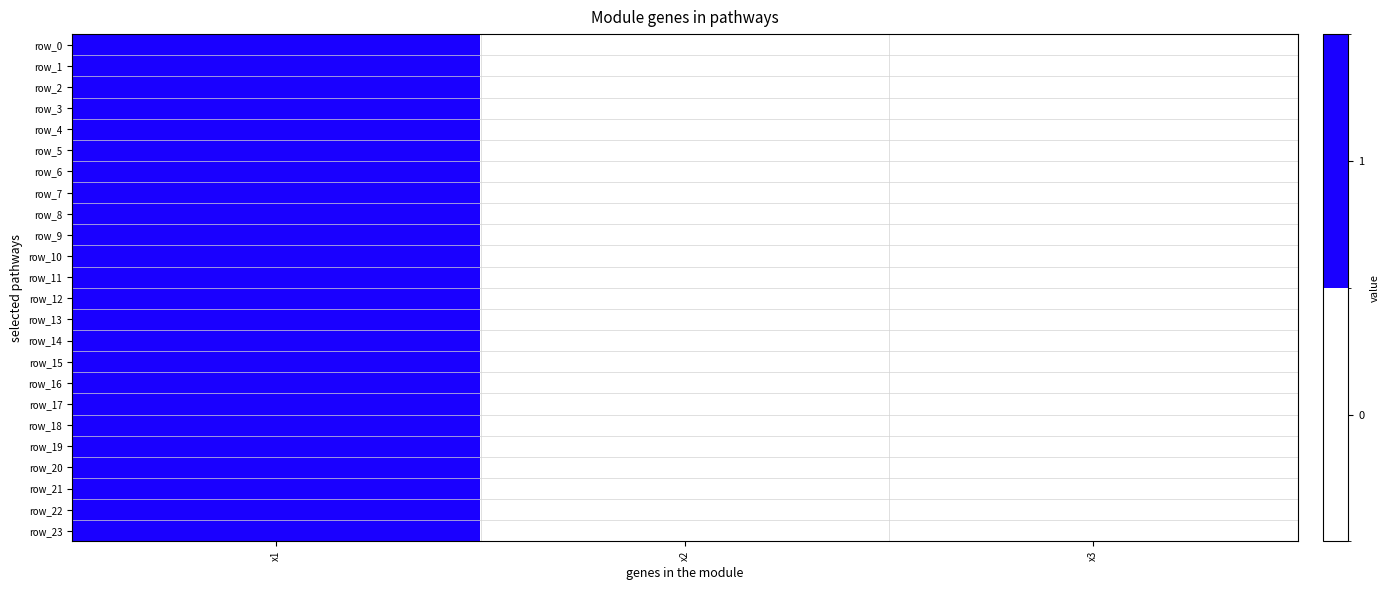

Rank the categories by row_3 value from lowest to highest.

x2, x3, x1